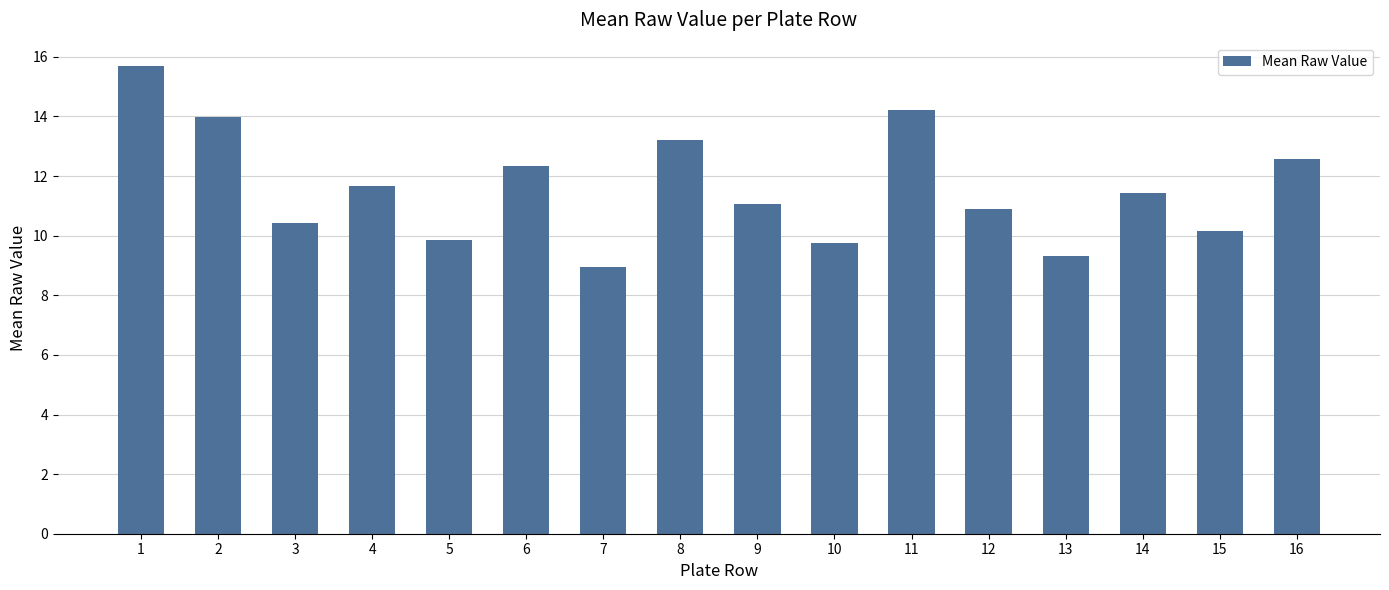

The chart shows a value of 8.9 at 7. True or false?

True